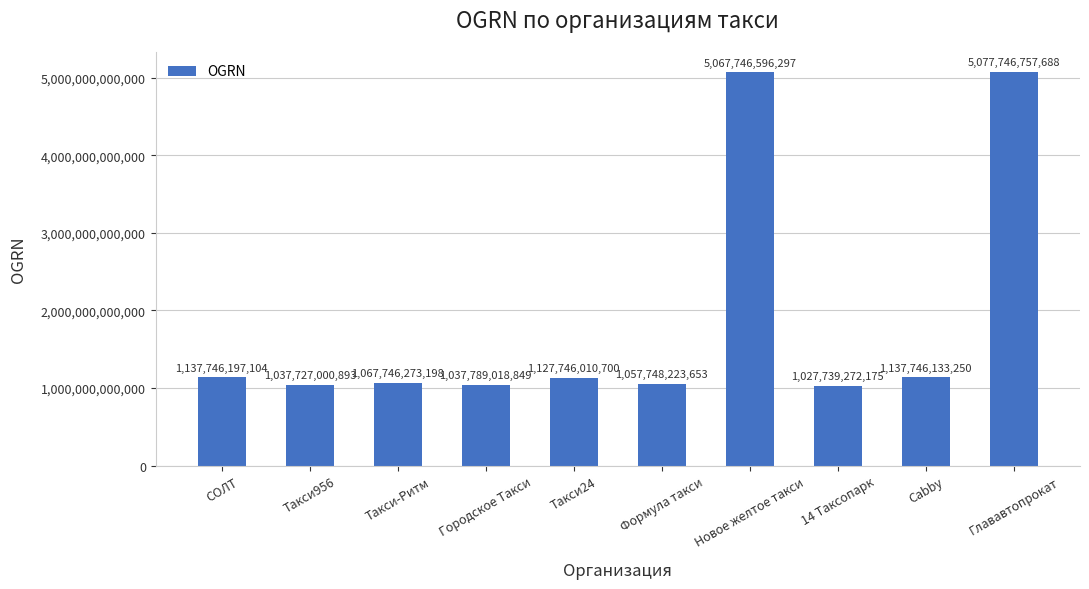

At which label does the data first exceed 1127746010700?

СОЛТ